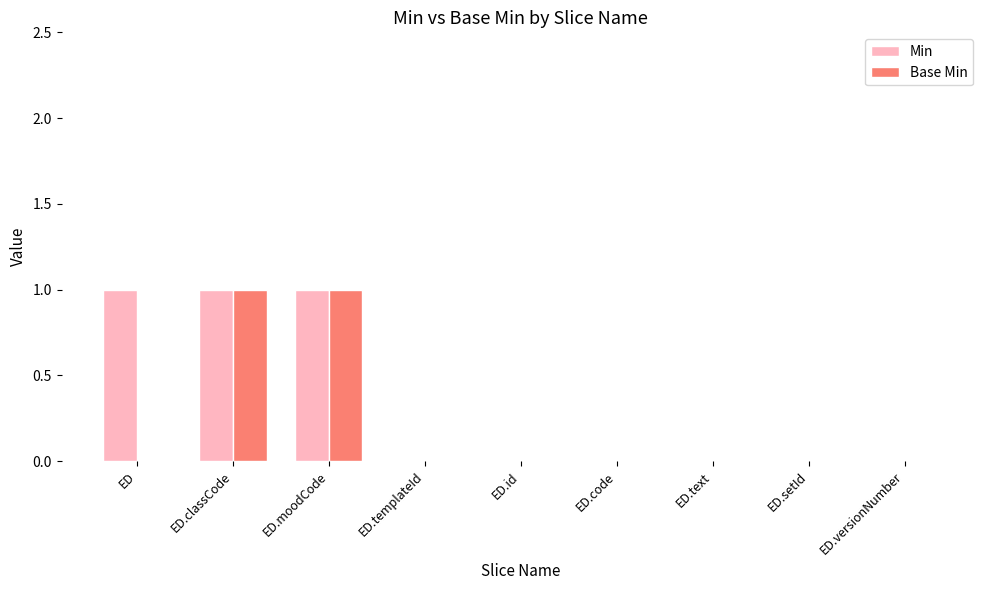

The Base Min series shows 1 at ED.classCode. True or false?

True